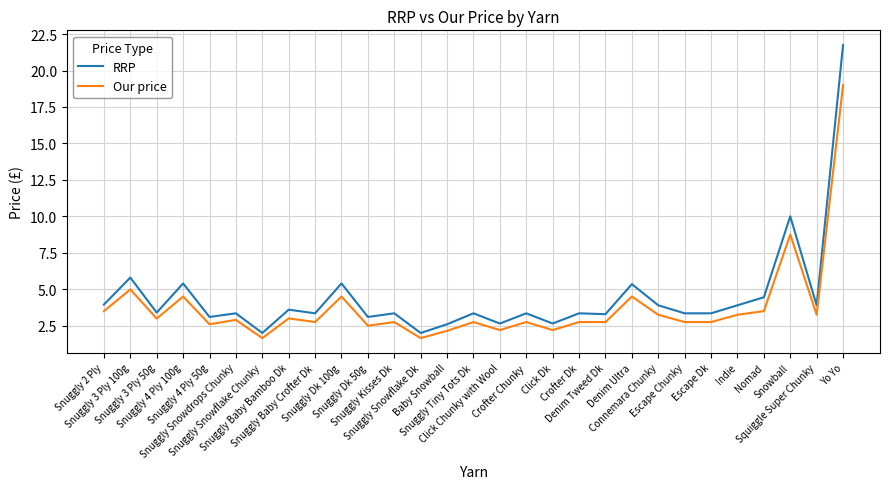

True or false: Our price has more than 0 points higher than both neighbors.

True